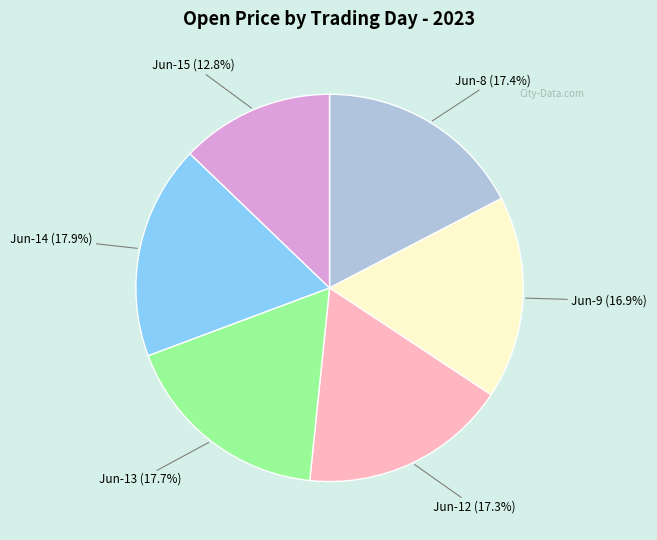

Is there any slice that represents more than half of the pie?

No